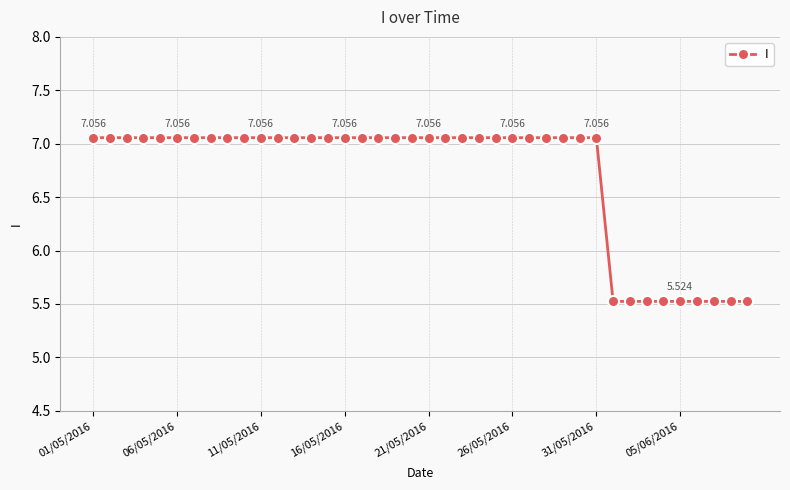

What is the difference between the maximum and minimum values?

1.5